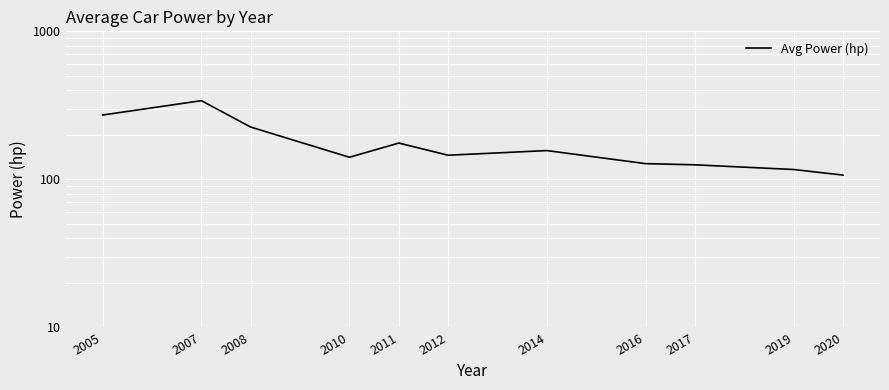

At which label is the value closest to 223?

2008